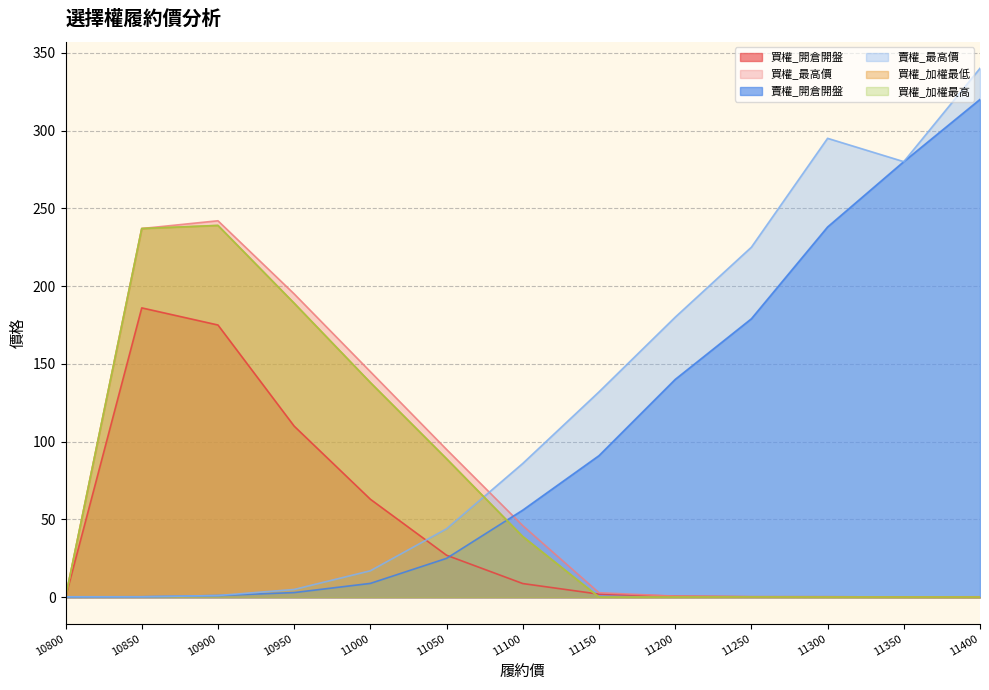

How many values in the 賣權_最高價 series exceed 86?

6